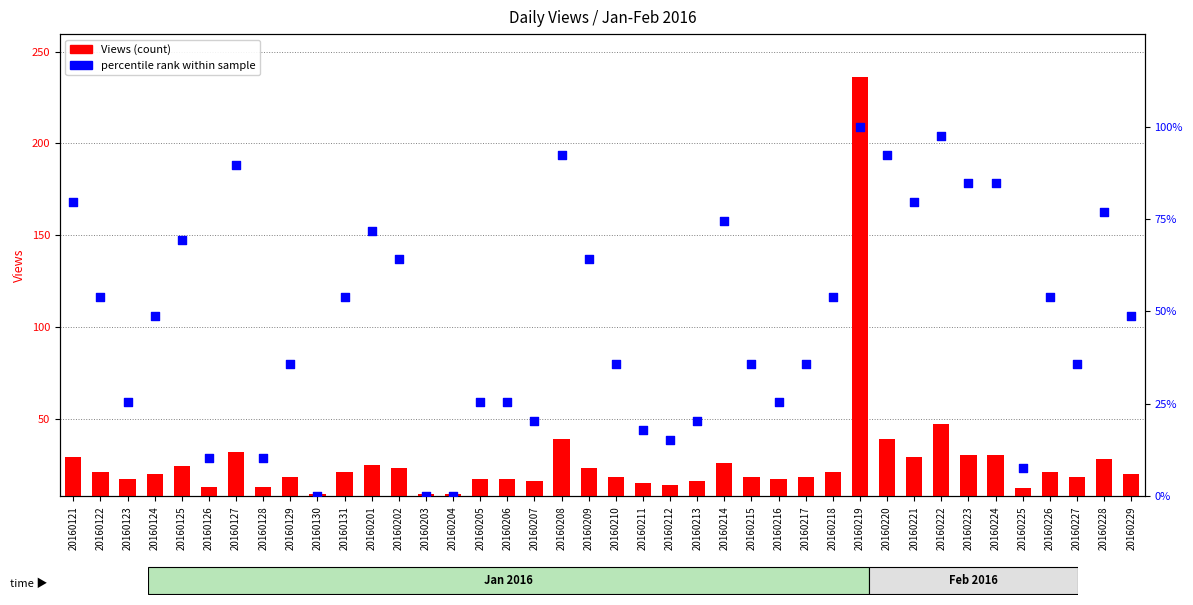

At how many categories does at least one series exceed 213?

1